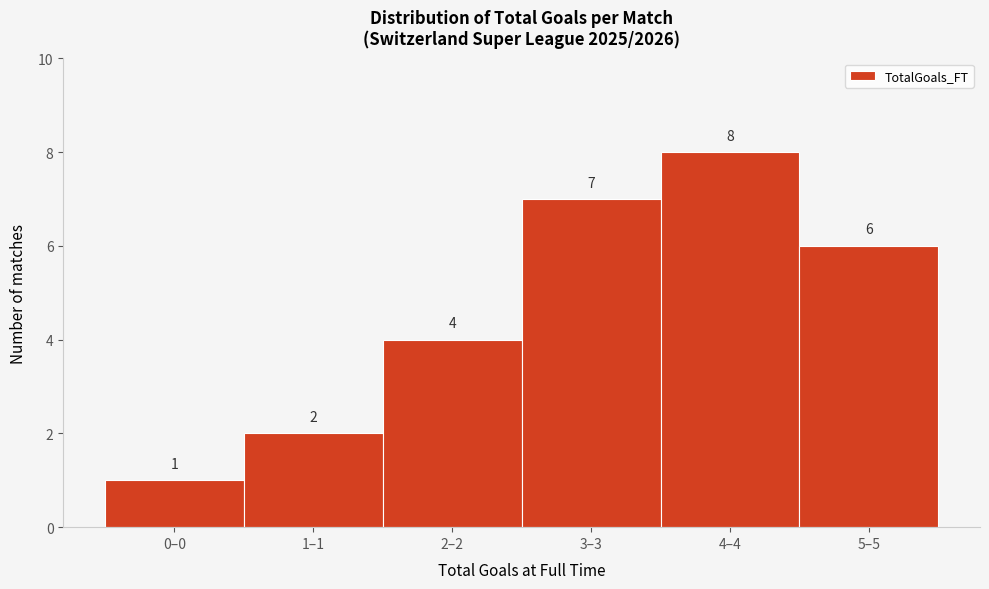

Reading right to left, extract all data points from this chart.

6	8	7	4	2	1